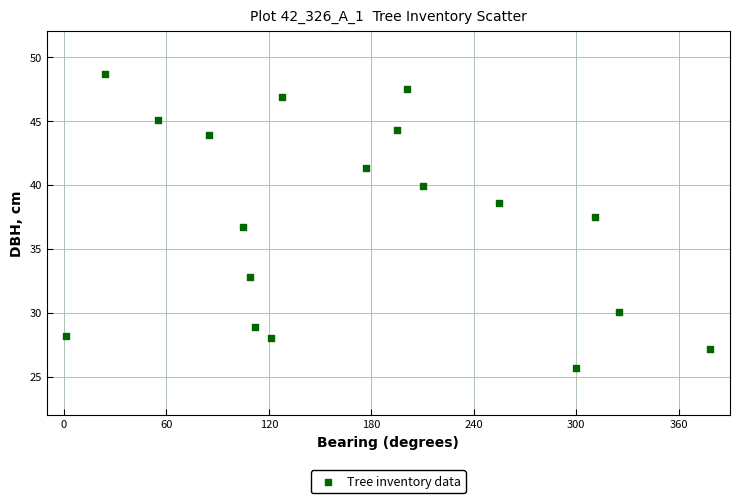

What is the range of X values (max minus min)?

377.0